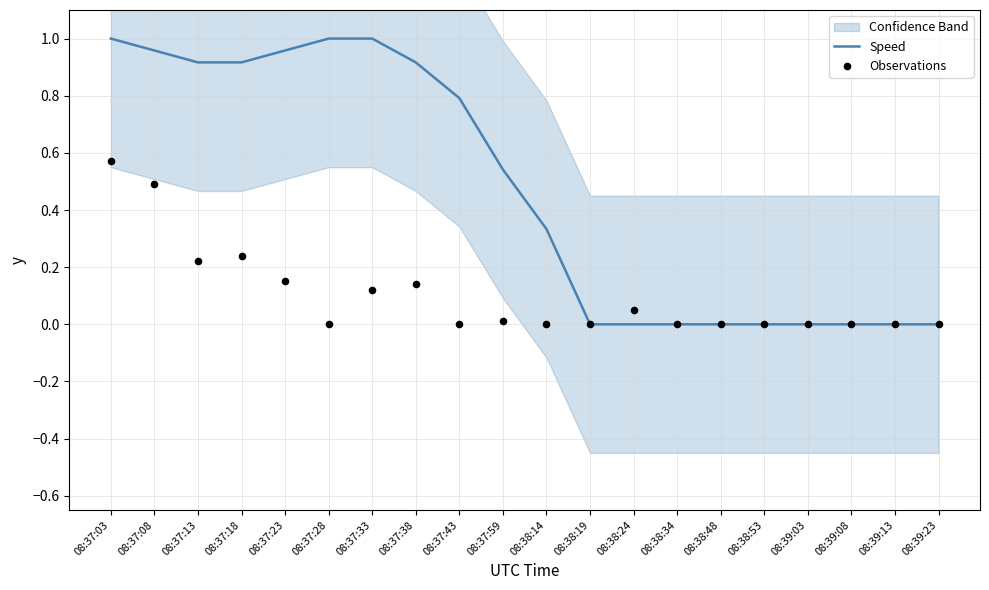

True or false: Speed has a value of 0.3 at 08:38:48.

False